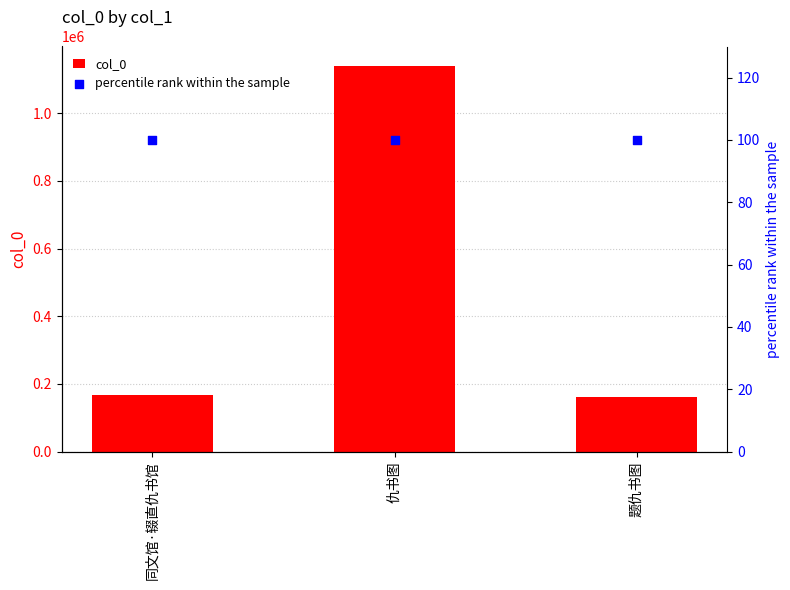

Is the value of col_0 at 仇书图 greater than the value of percentile rank within the sample at 同文馆·辍直仇书馆?

Yes